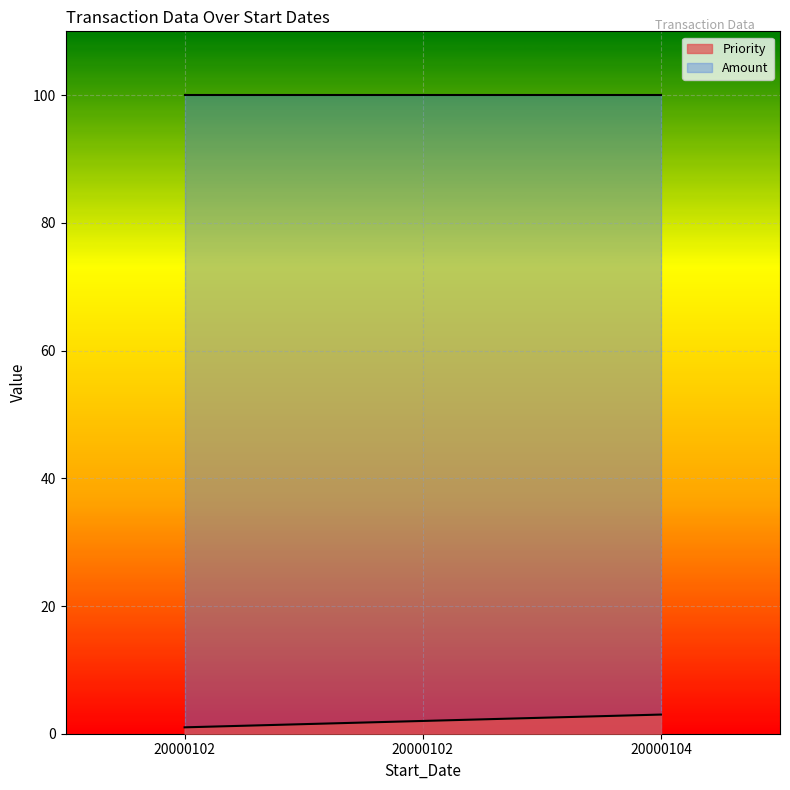

What is the change in value from 20000102 to 20000102?

+1